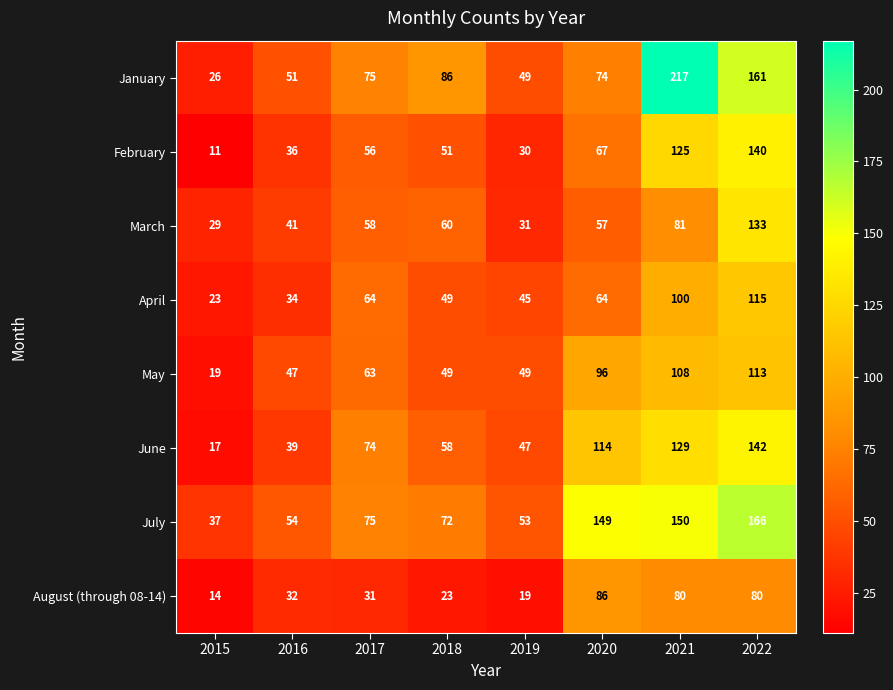

Which category has the highest value in the July series?

2022